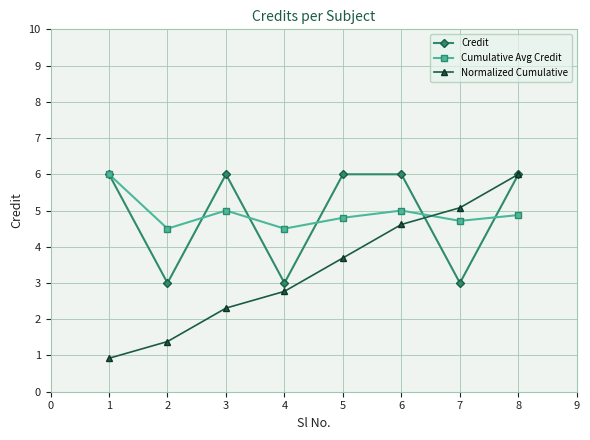

At how many categories does at least one series exceed 4?

8